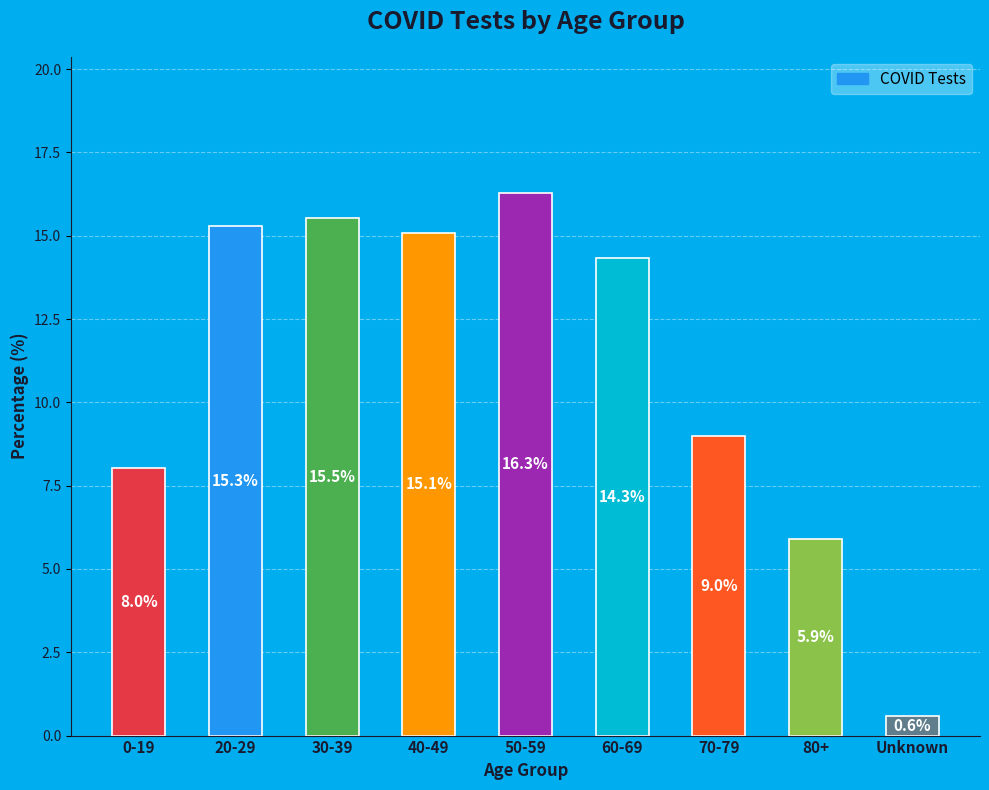

What is the smallest value displayed?

0.6